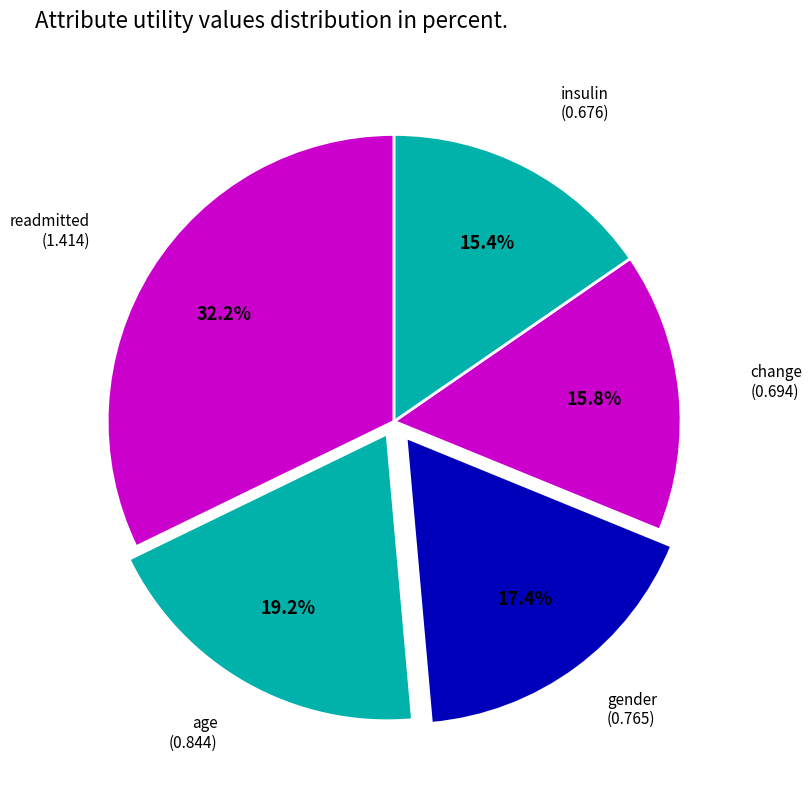

Count the number of slices in the pie.

5